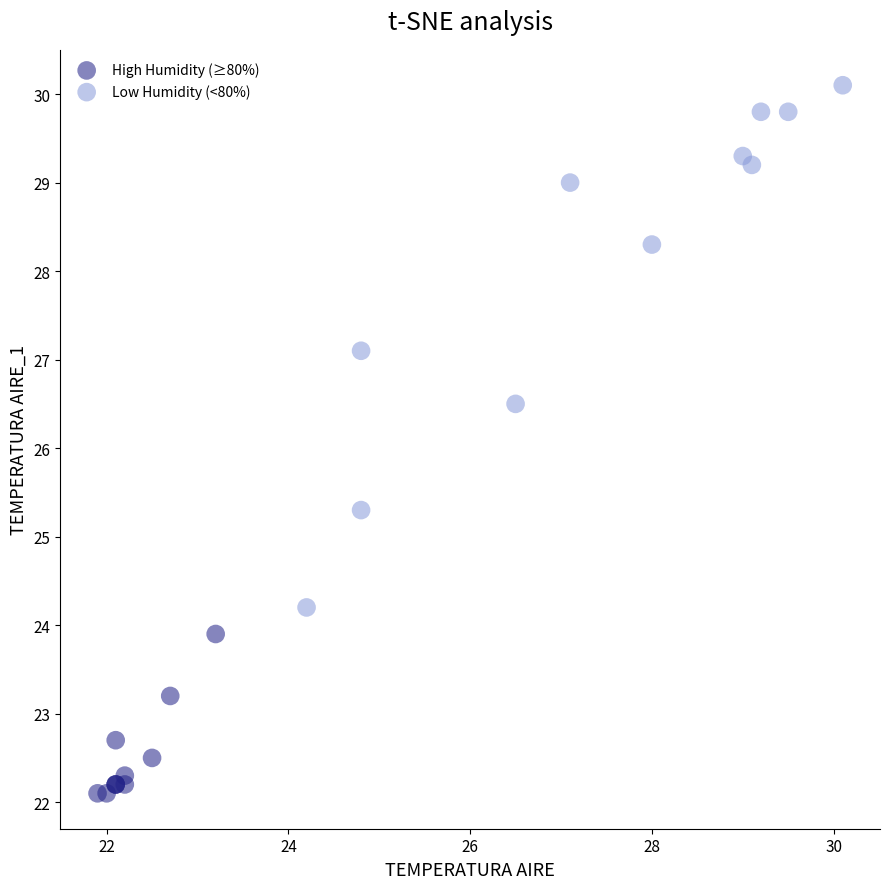

Which series contains the lowest Y value?

High Humidity (≥80%)